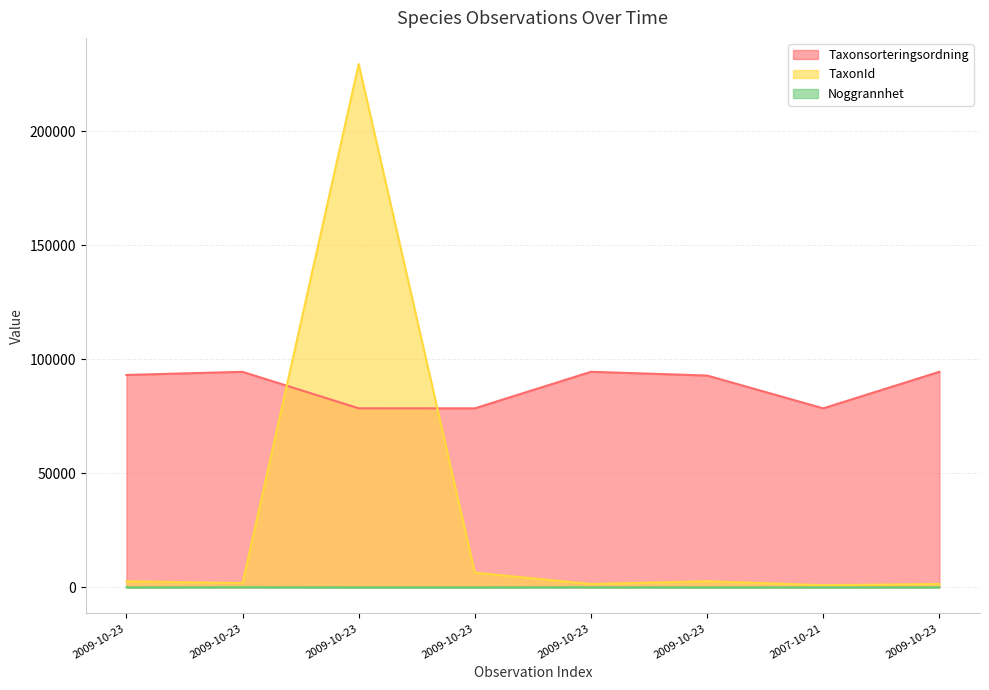

True or false: Noggrannhet and Taxonsorteringsordning intersect in this chart.

False